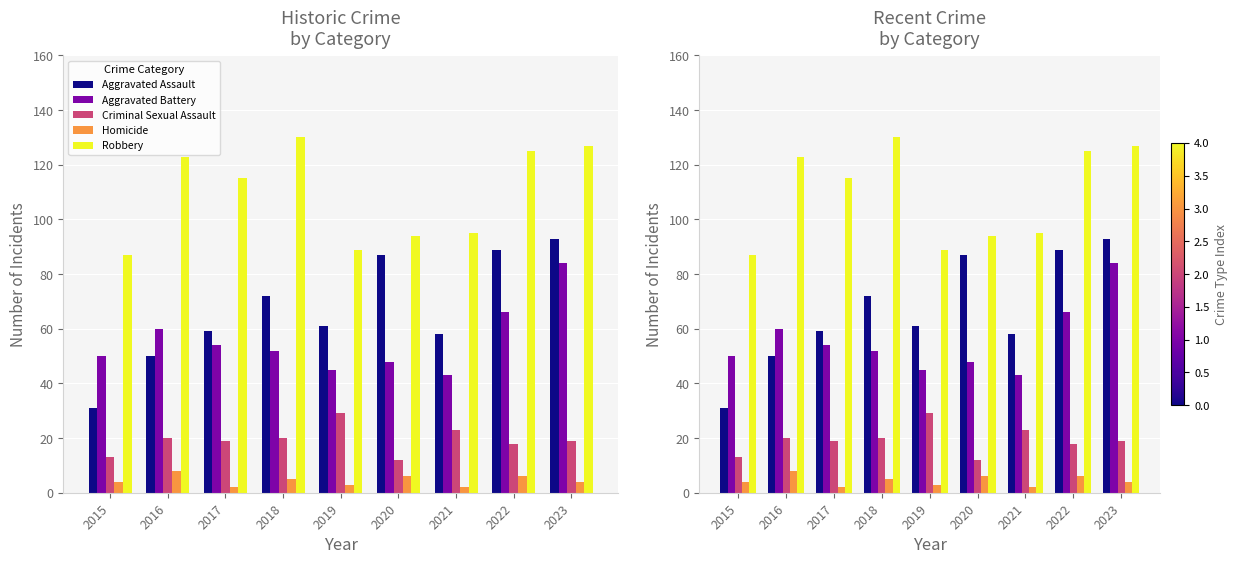

What is the spread (max minus min) of values at 2015?

83